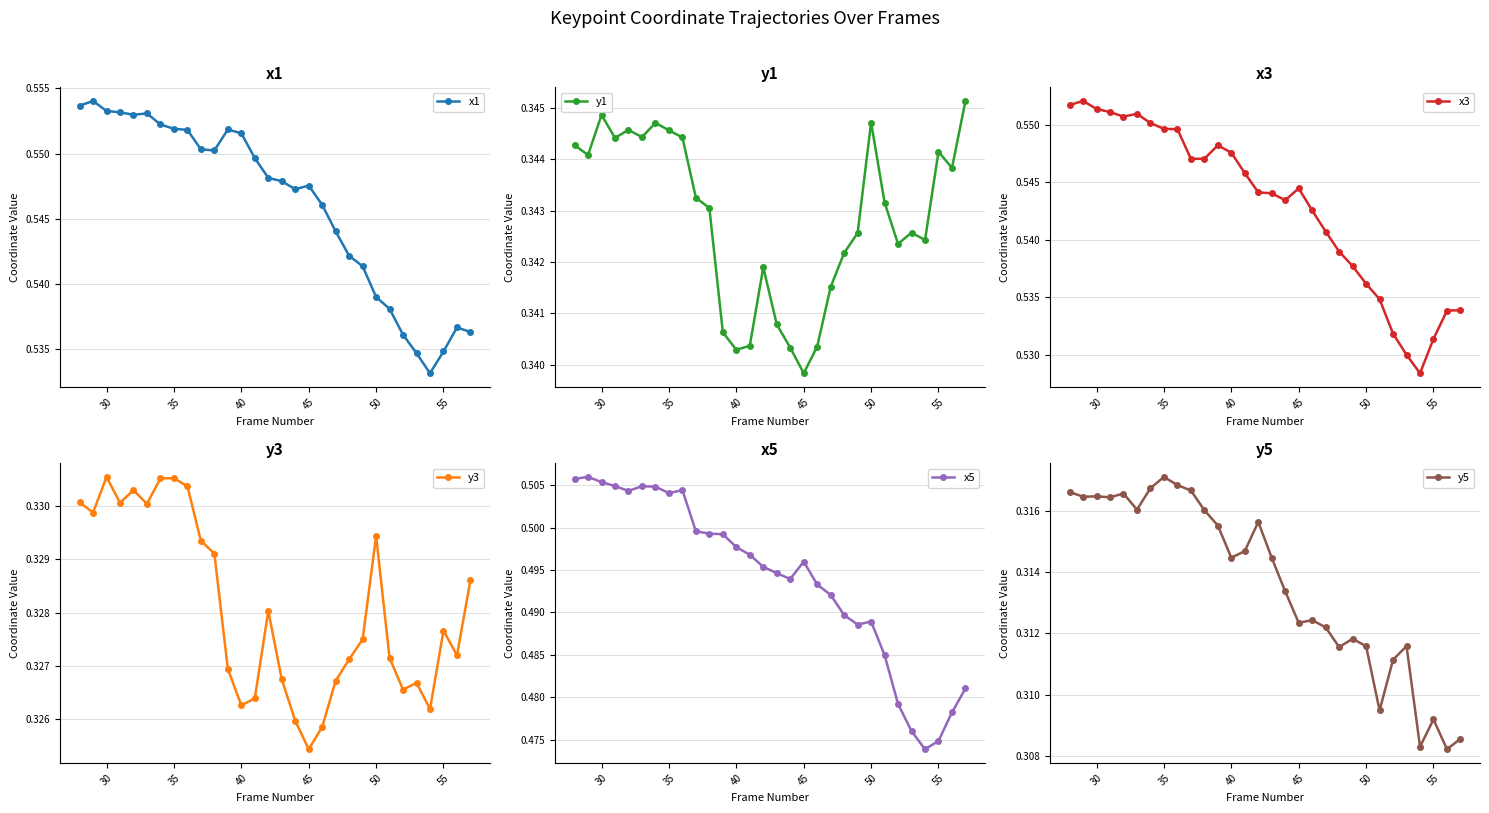

Rank the series by their maximum value, from lowest to highest.

y5, y3, y1, x5, x3, x1